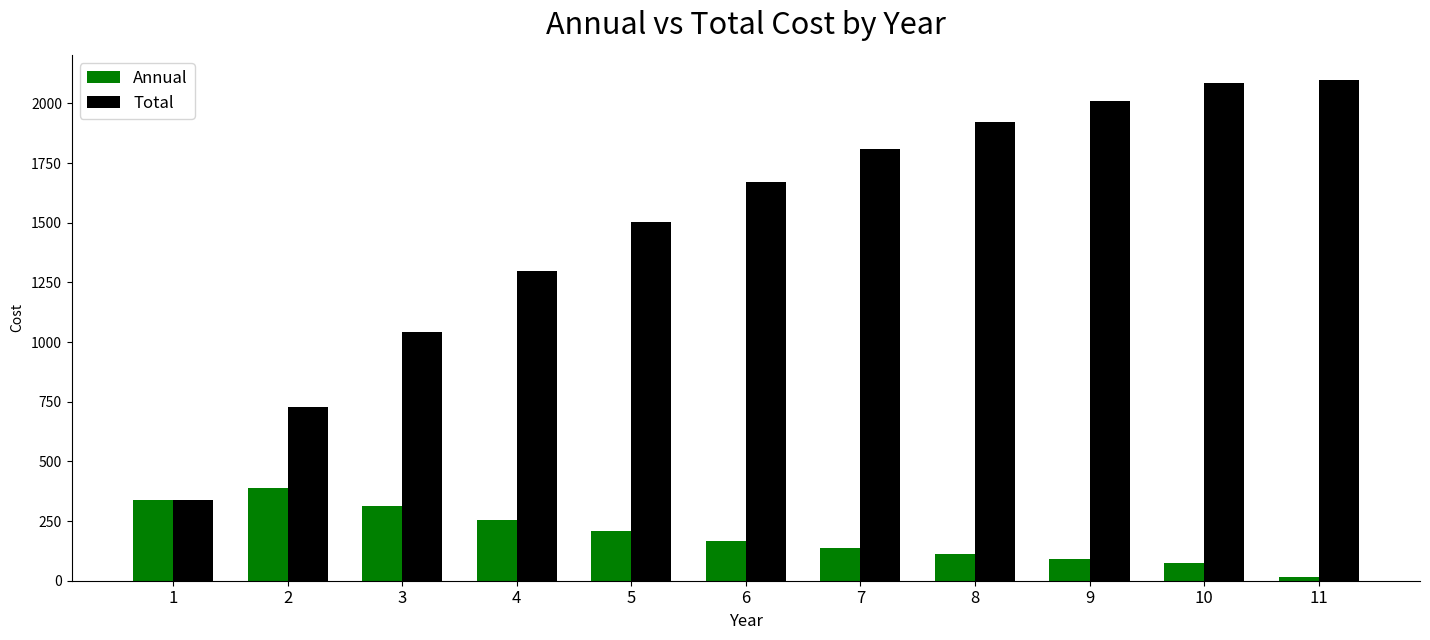

The value of Total at 4 is 1296.2. True or false?

True